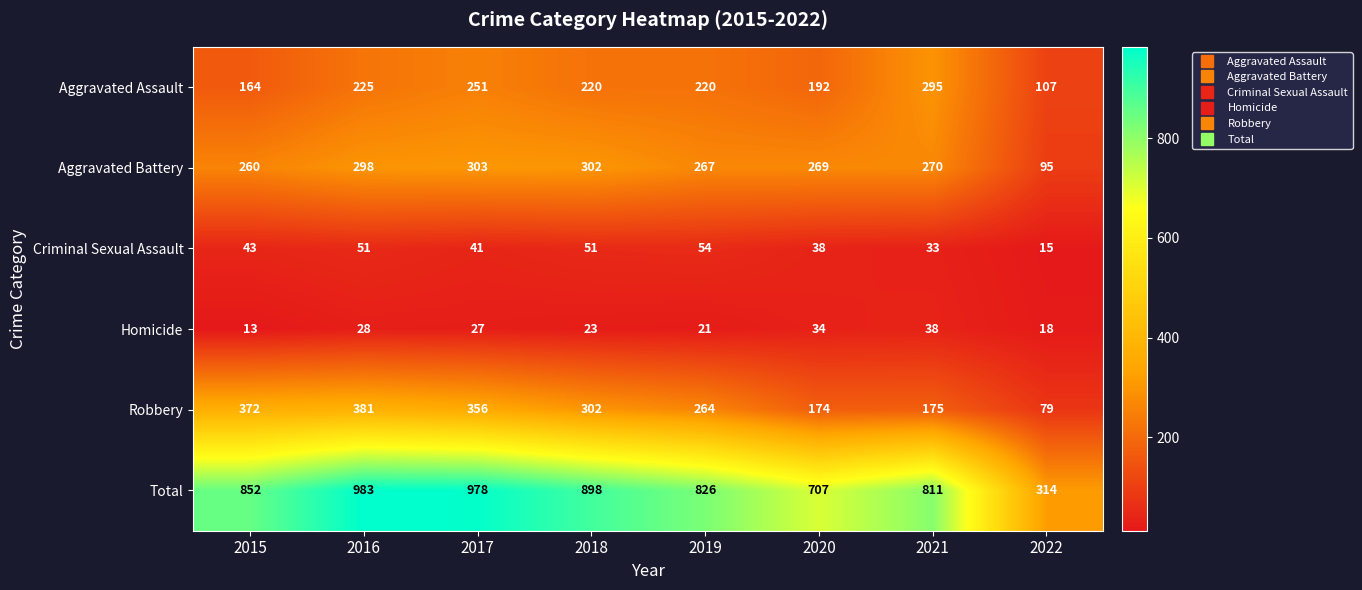

Between 2016 and 2021, which series saw the biggest shift?

Robbery